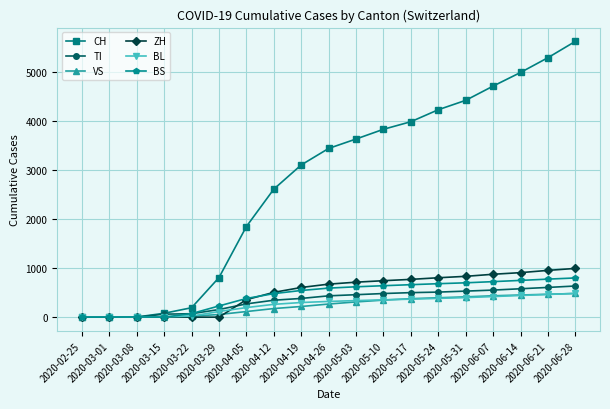

Which series has the largest total across all categories?

CH